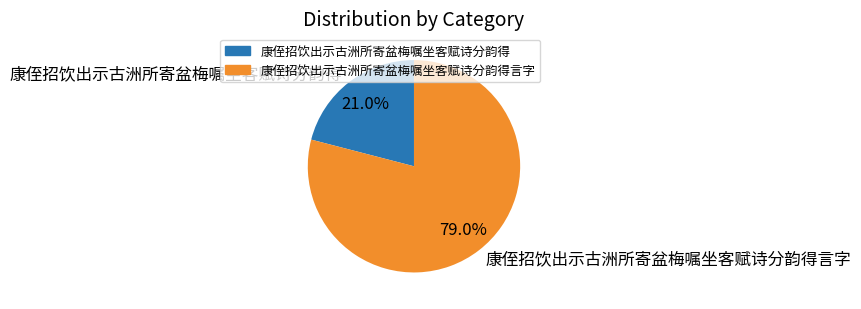

How much of the chart is everything except 康侄招饮出示古洲所寄盆梅嘱坐客赋诗分韵得?

79.0%